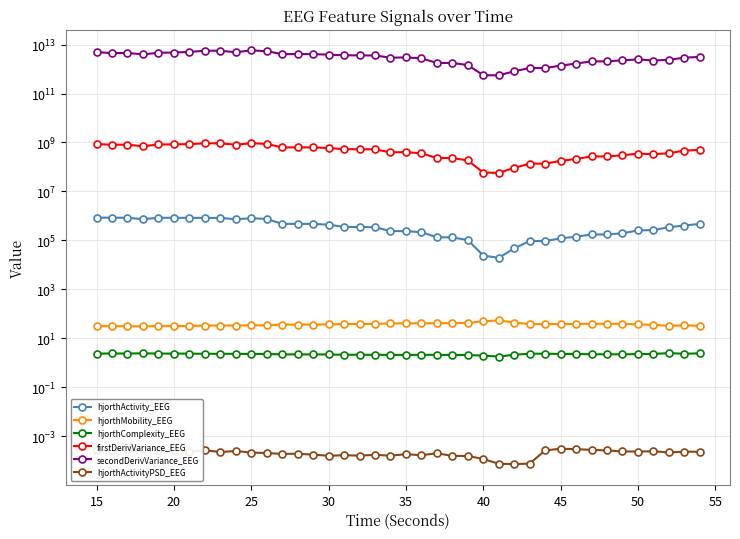

Rank the series at 15 from lowest to highest value.

hjorthActivityPSD_EEG, hjorthComplexity_EEG, hjorthMobility_EEG, hjorthActivity_EEG, firstDerivVariance_EEG, secondDerivVariance_EEG